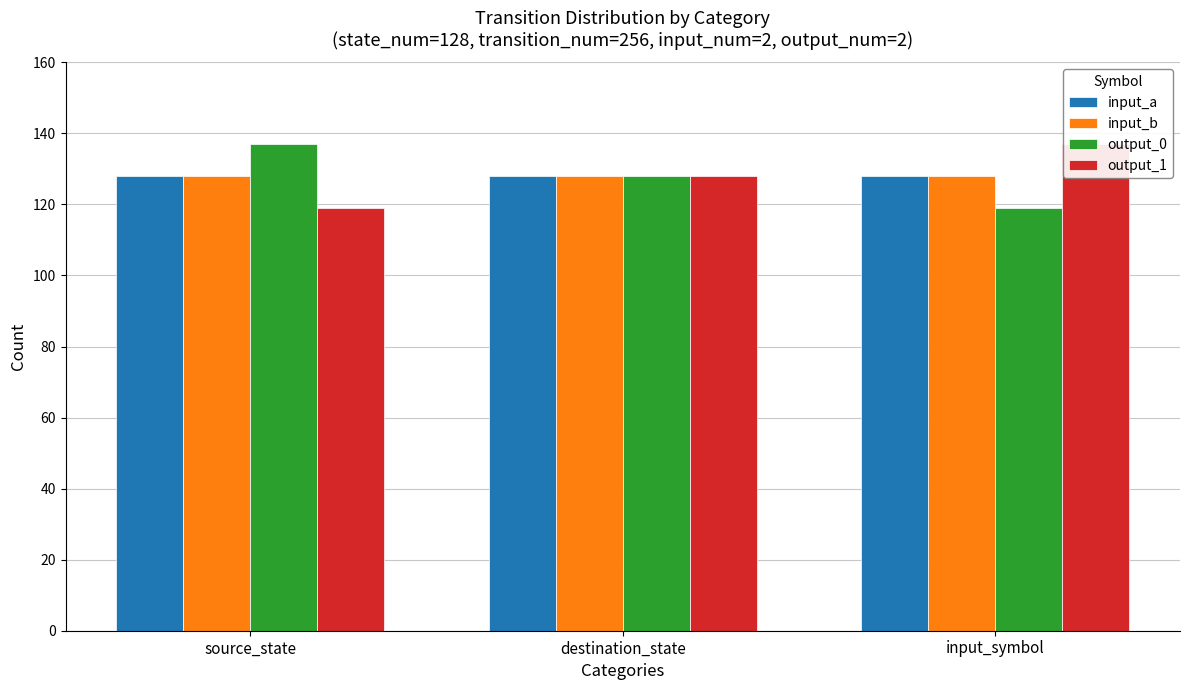

Does the chart contain any negative values?

No